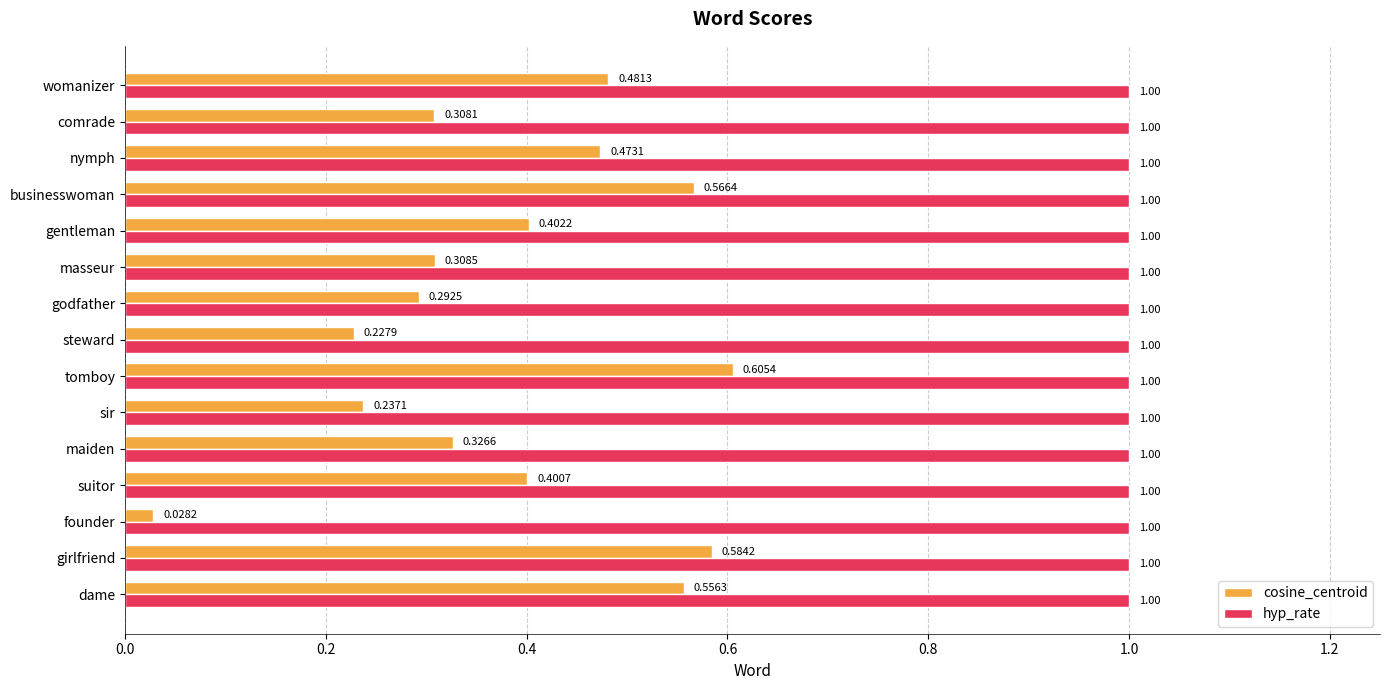

What is the sum of all hyp_rate values?

15.0